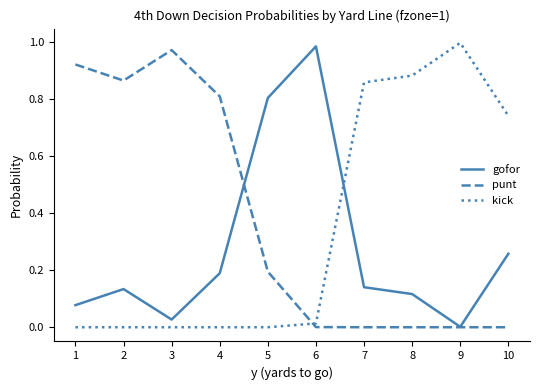

Is it true that punt equals 1.4 at 1?

False